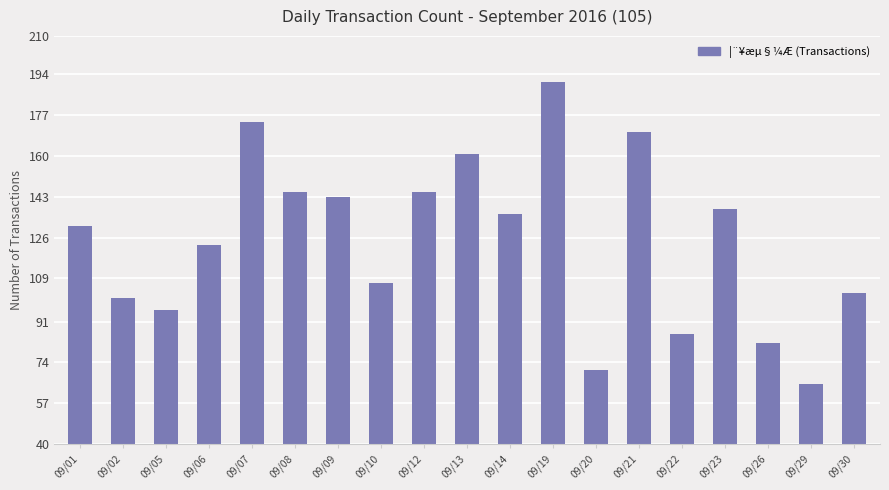

How many bars are there in total?

19